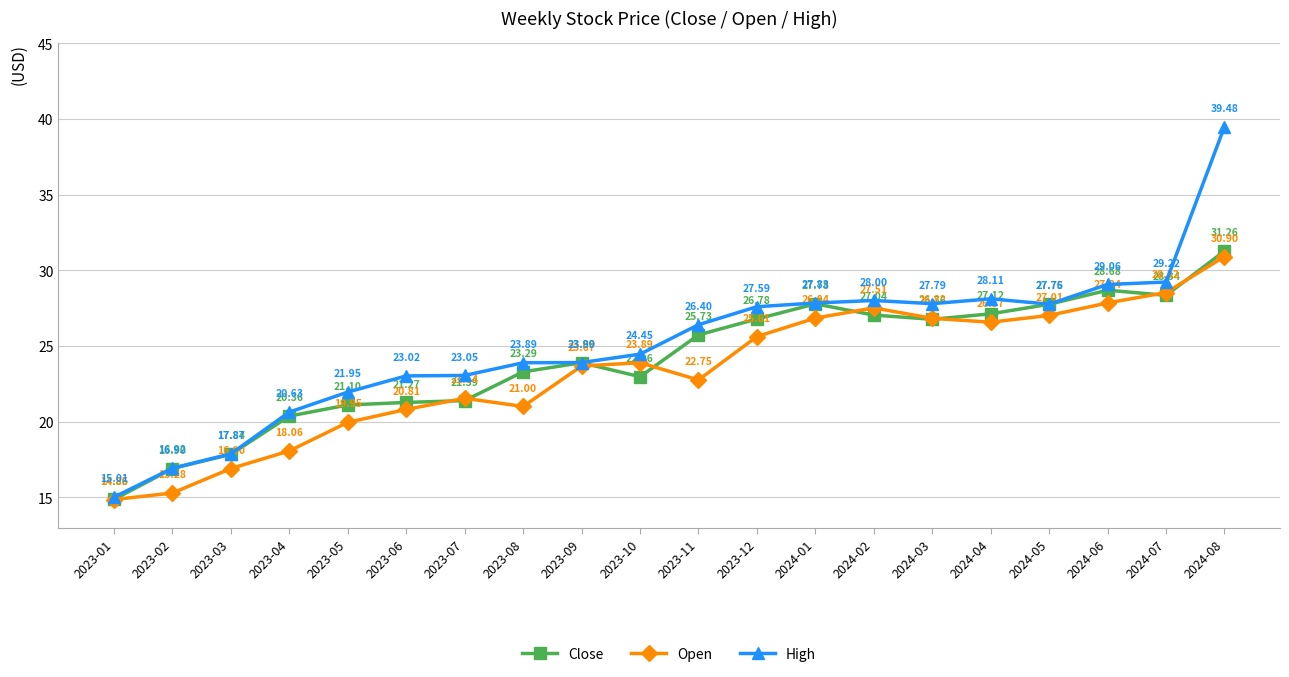

At 2023-04, list the series in order from smallest to largest.

Open, Close, High